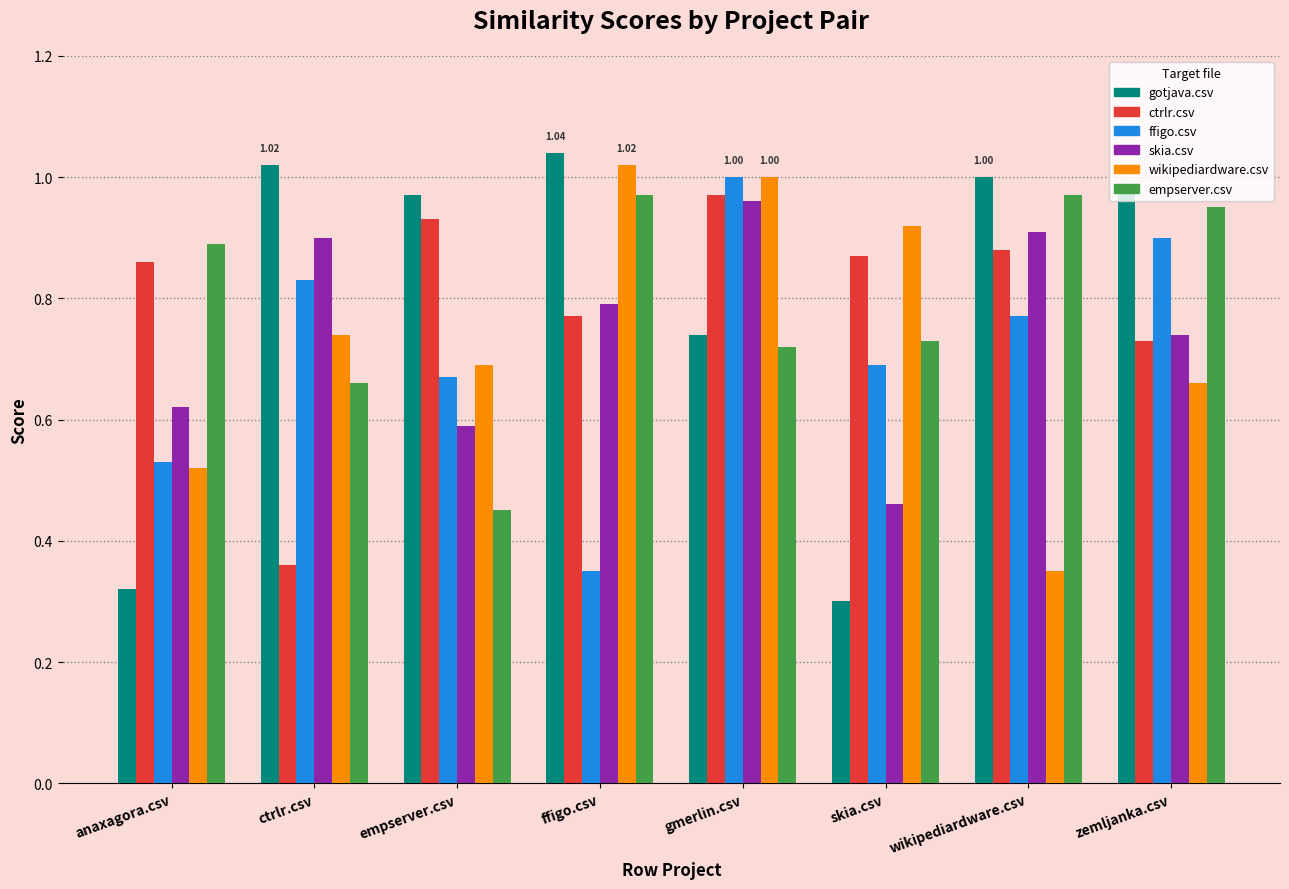

What is the label of the 1st bar from the left?

anaxagora.csv